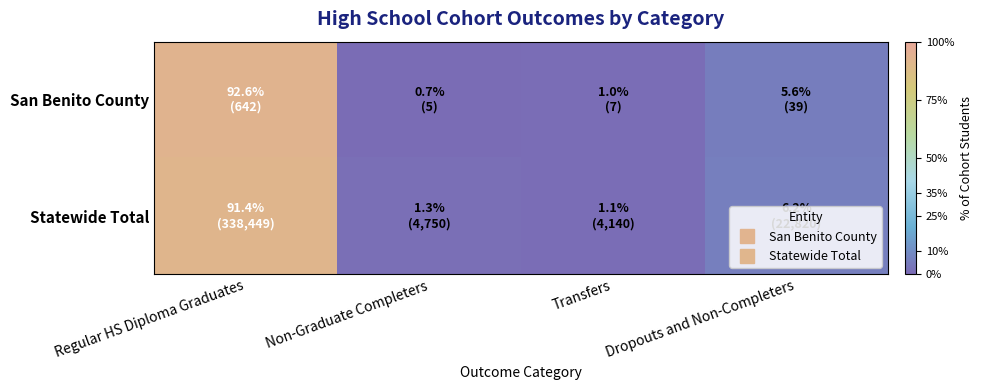

At Transfers, list the series in order from largest to smallest.

Statewide Total, San Benito County